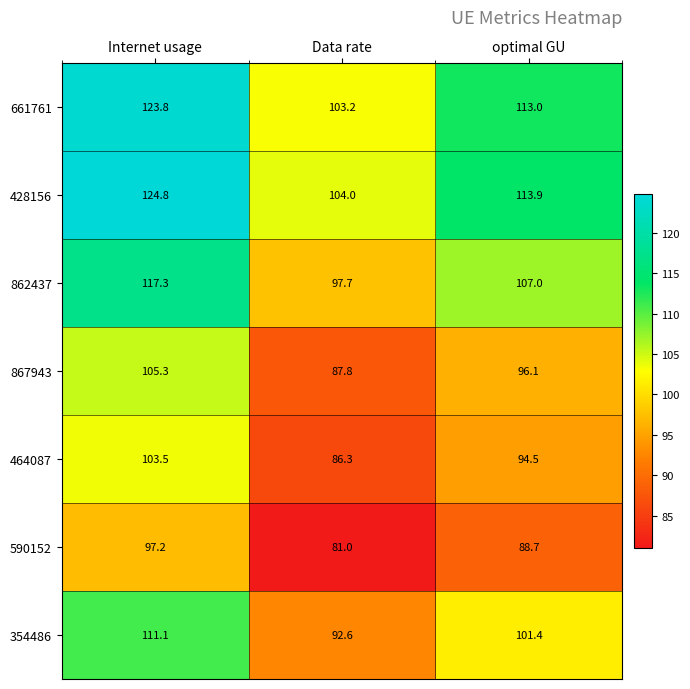

Which series has the largest total across all categories?

428156